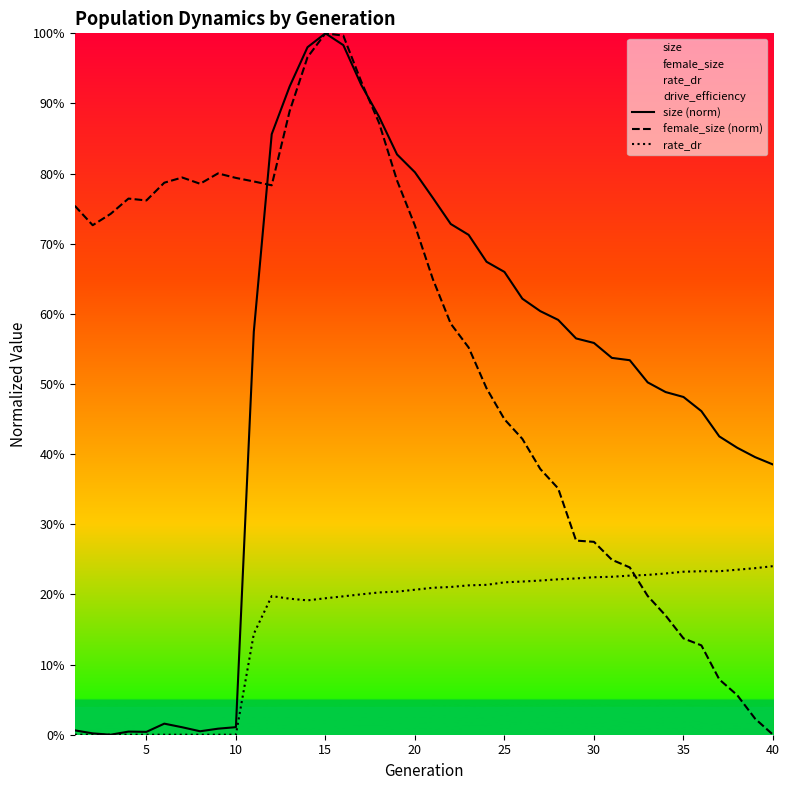

How many data points does each series have?

40